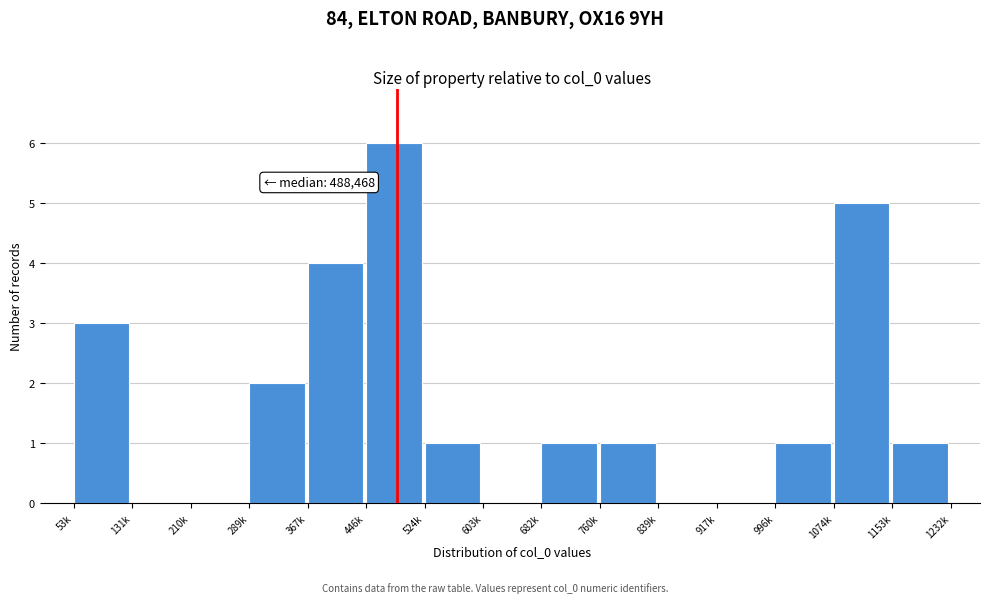

Reading right to left, transcribe all the data shown in this chart.

1153k=1	1074k=5	996k=1	917k=0	839k=0	760k=1	682k=1	603k=0	524k=1	446k=6	367k=4	289k=2	210k=0	131k=0	53k=3